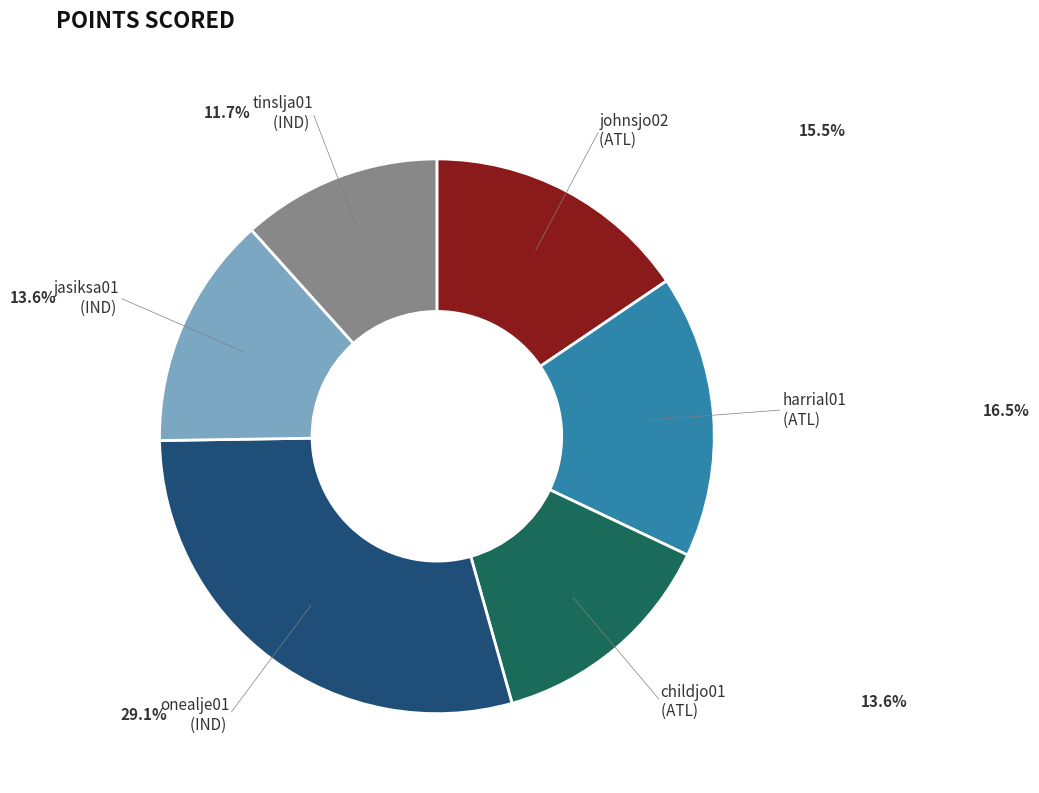

Does any single category account for the majority?

No